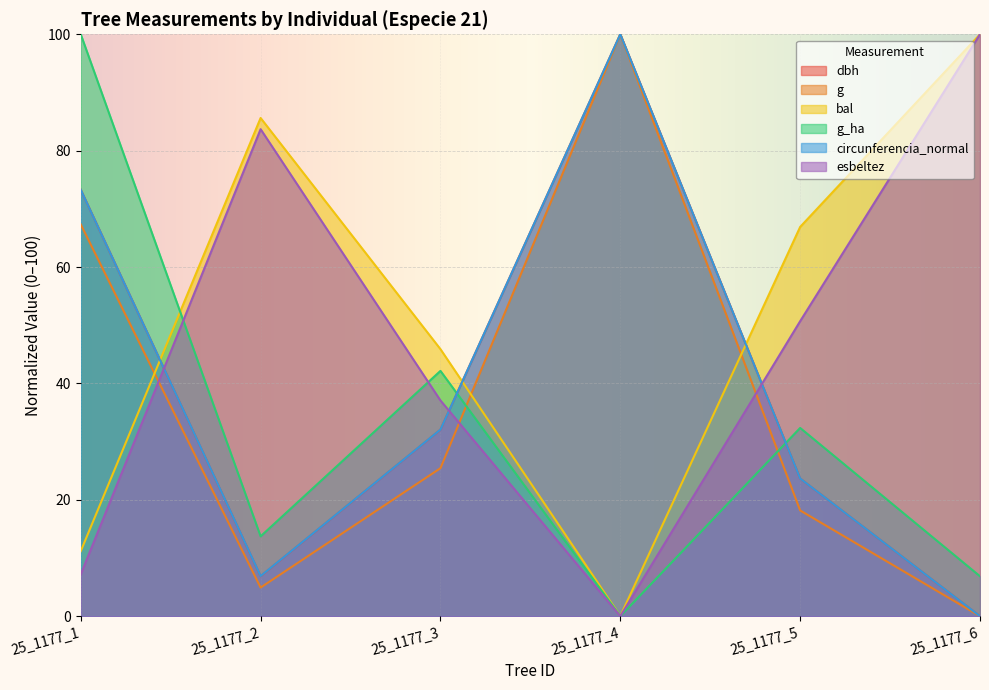

Is it true that esbeltez equals 100.0 at 25_1177_6?

True